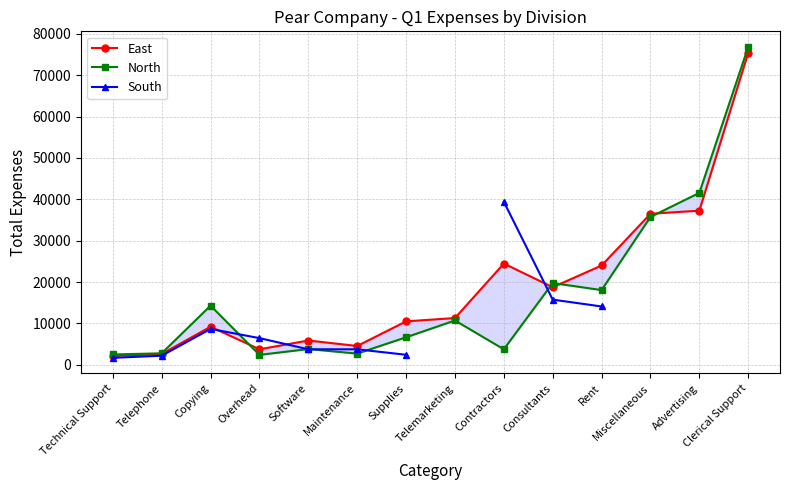

Is it true that East equals 49223.8 at Clerical Support?

False